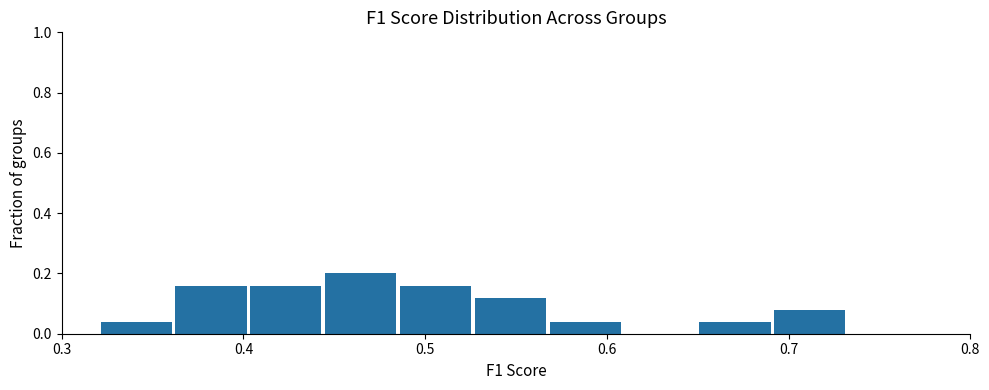

Reading left to right, transcribe this chart: for each bar, give the range it covers on the x-axis and its height. Neither the bar edges nor the heights are printed on the chart, so give them approximately, as read against the axes.

0.32 to 0.36: 0.04
0.36 to 0.40: 0.16
0.40 to 0.45: 0.16
0.45 to 0.49: 0.20
0.49 to 0.53: 0.16
0.53 to 0.57: 0.12
0.57 to 0.61: 0.04
0.61 to 0.65: 0
0.65 to 0.69: 0.04
0.69 to 0.73: 0.08